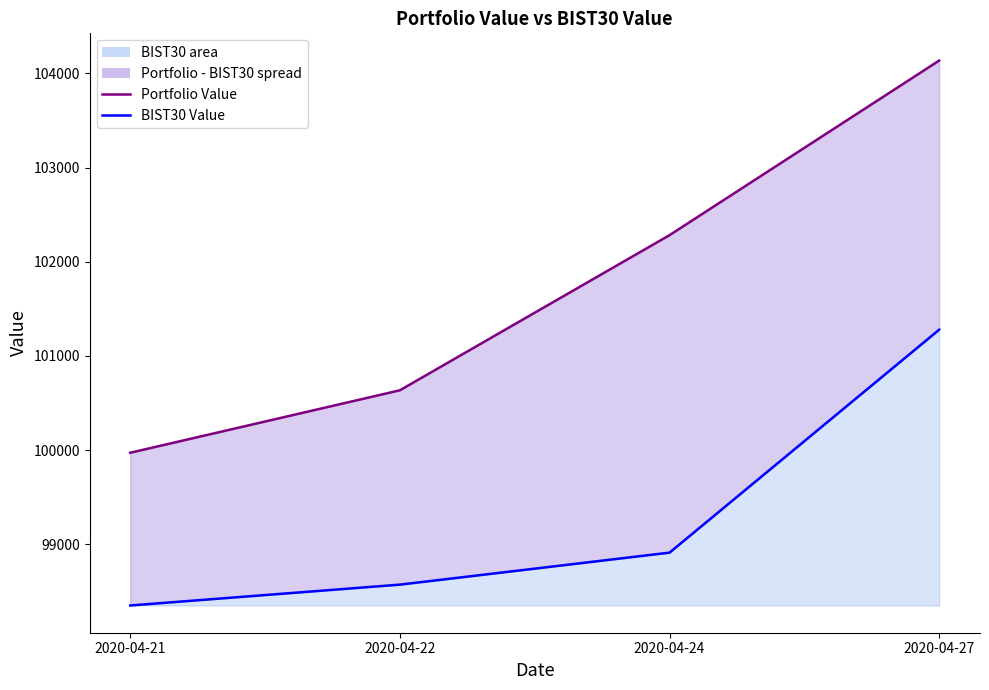

Does the chart display data point markers on the line(s)?

No